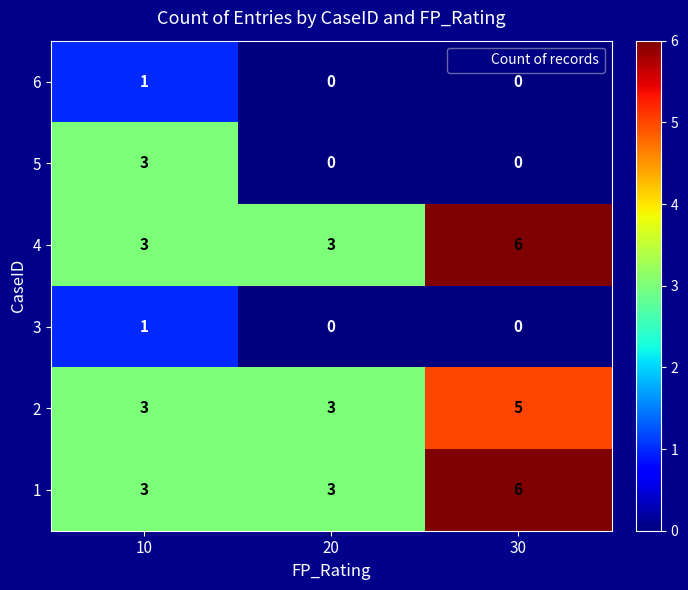

At which category is the sum across all series the highest?

30